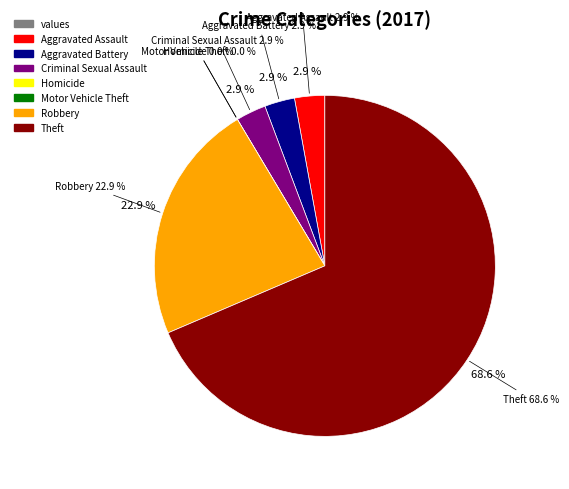

The Robbery slice represents 23% of the pie. True or false?

True